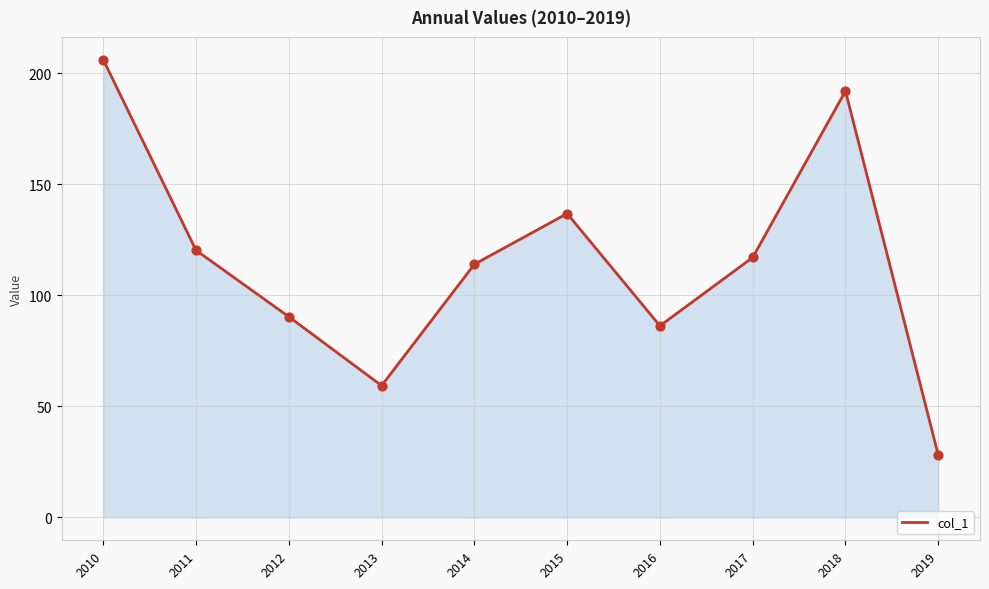

Between 2017 and 2018, which is larger?

2018